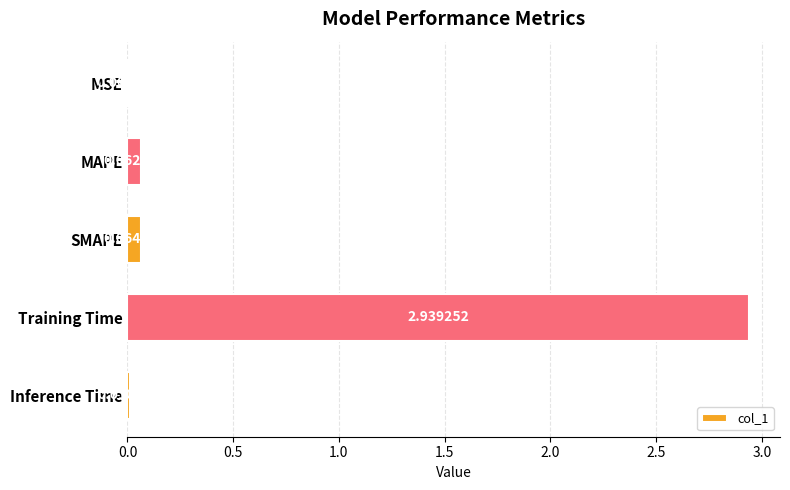

At which category does the chart reach its peak across all series?

Training Time